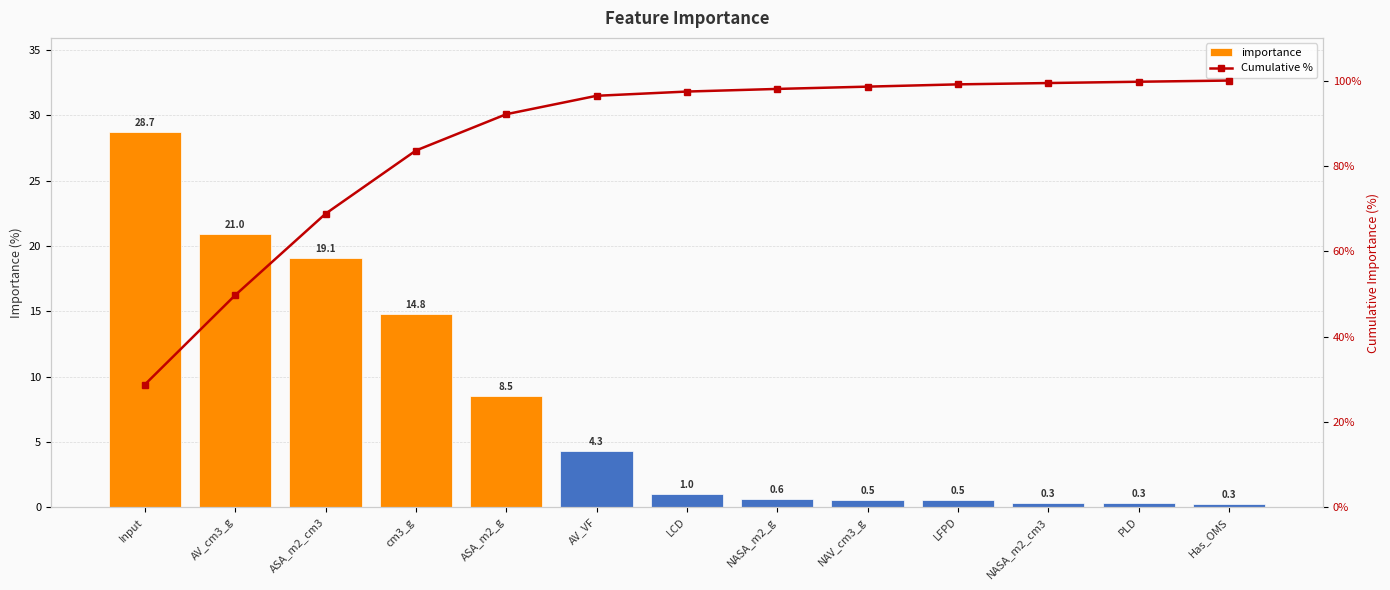

What is the label of the 13th bar from the left?

Has_OMS